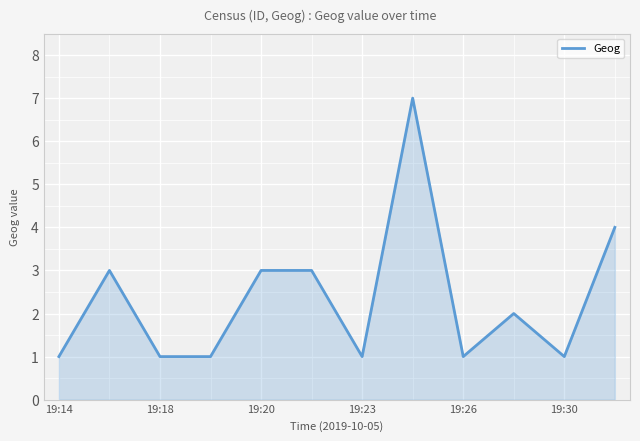

What is the greatest value displayed?

7